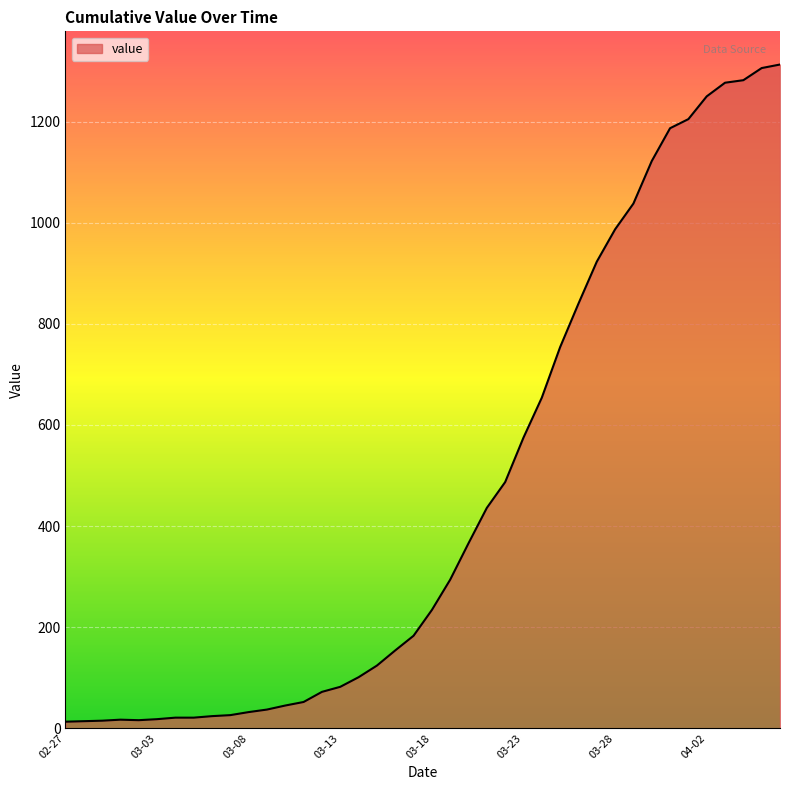

What is the greatest value displayed?

1313